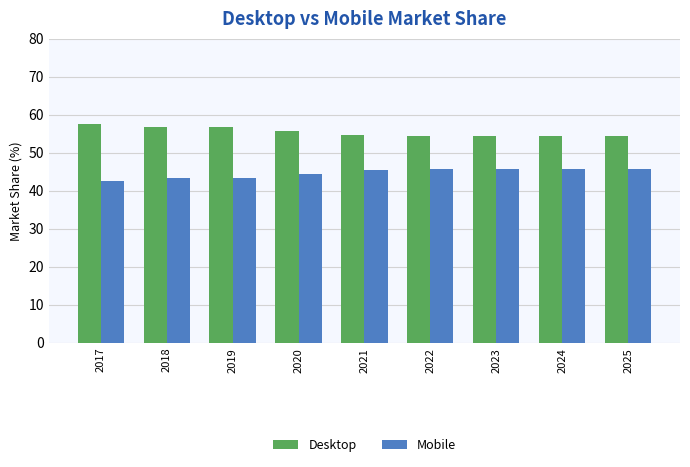

What is the spread (max minus min) of values at 2023?

8.8